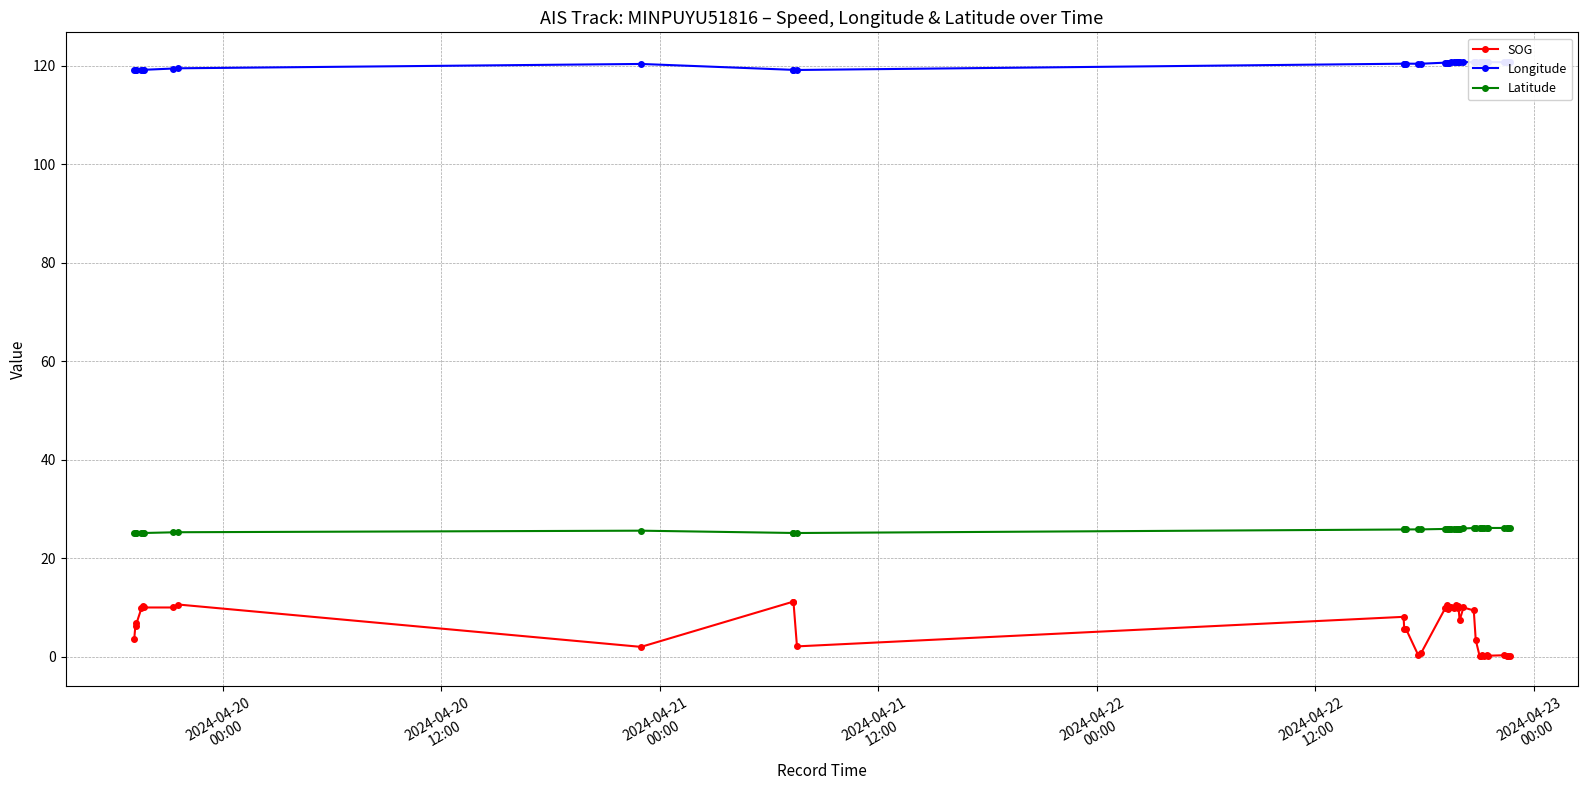

How many data points does each series have?

40